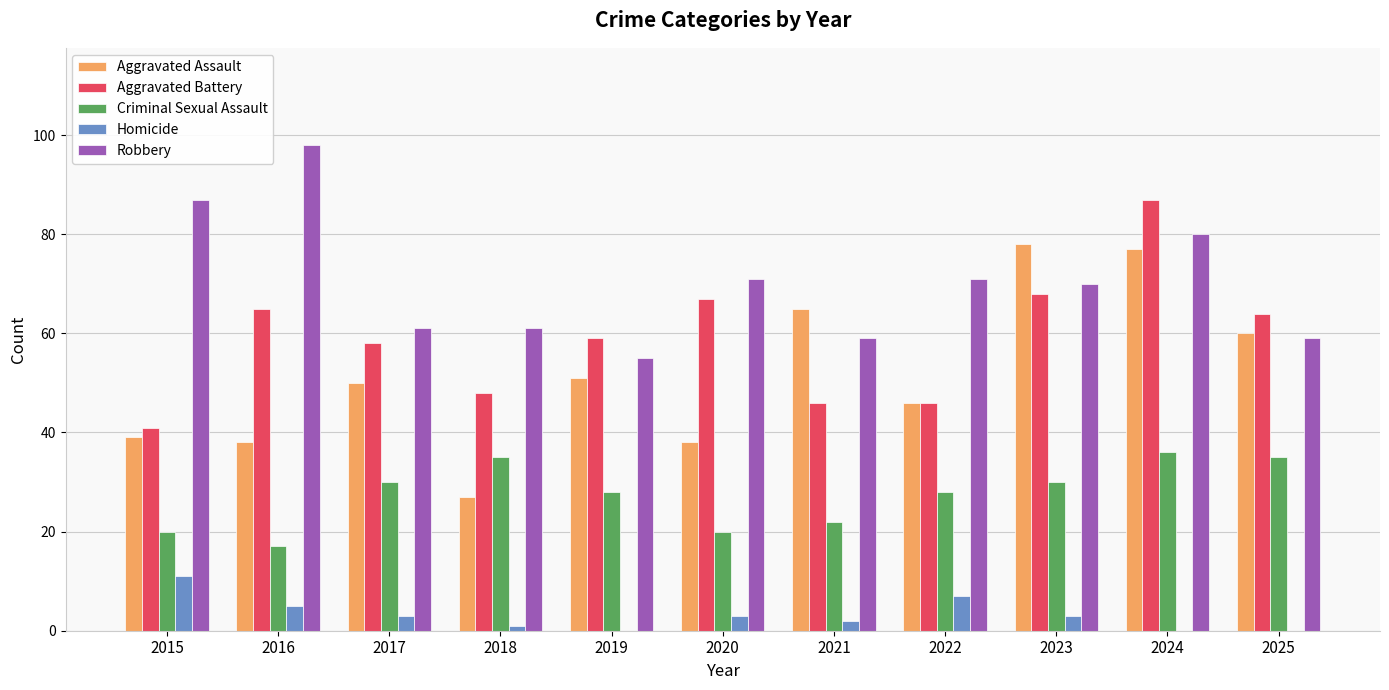

Reading left to right, list all the values displayed in this chart.

Aggravated Assault: 39	38	50	27	51	38	65	46	78	77	60
Aggravated Battery: 41	65	58	48	59	67	46	46	68	87	64
Criminal Sexual Assault: 20	17	30	35	28	20	22	28	30	36	35
Homicide: 11	5	3	1	0	3	2	7	3	0	0
Robbery: 87	98	61	61	55	71	59	71	70	80	59